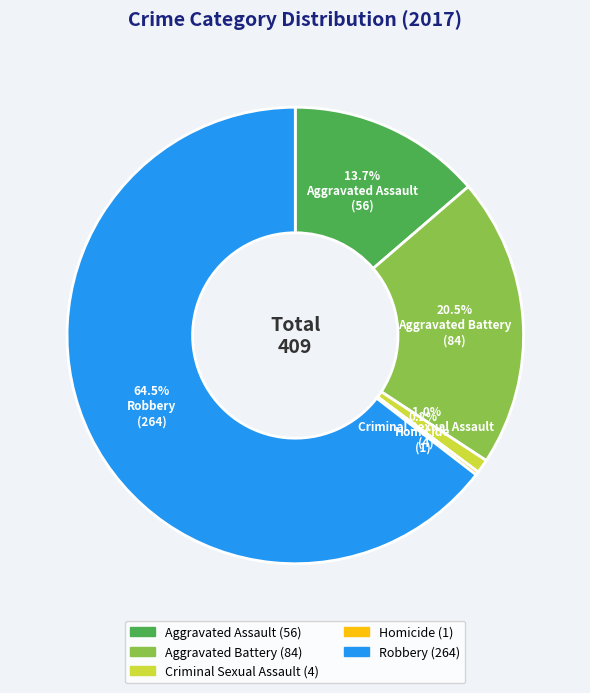

Which slice is the largest?

Robbery